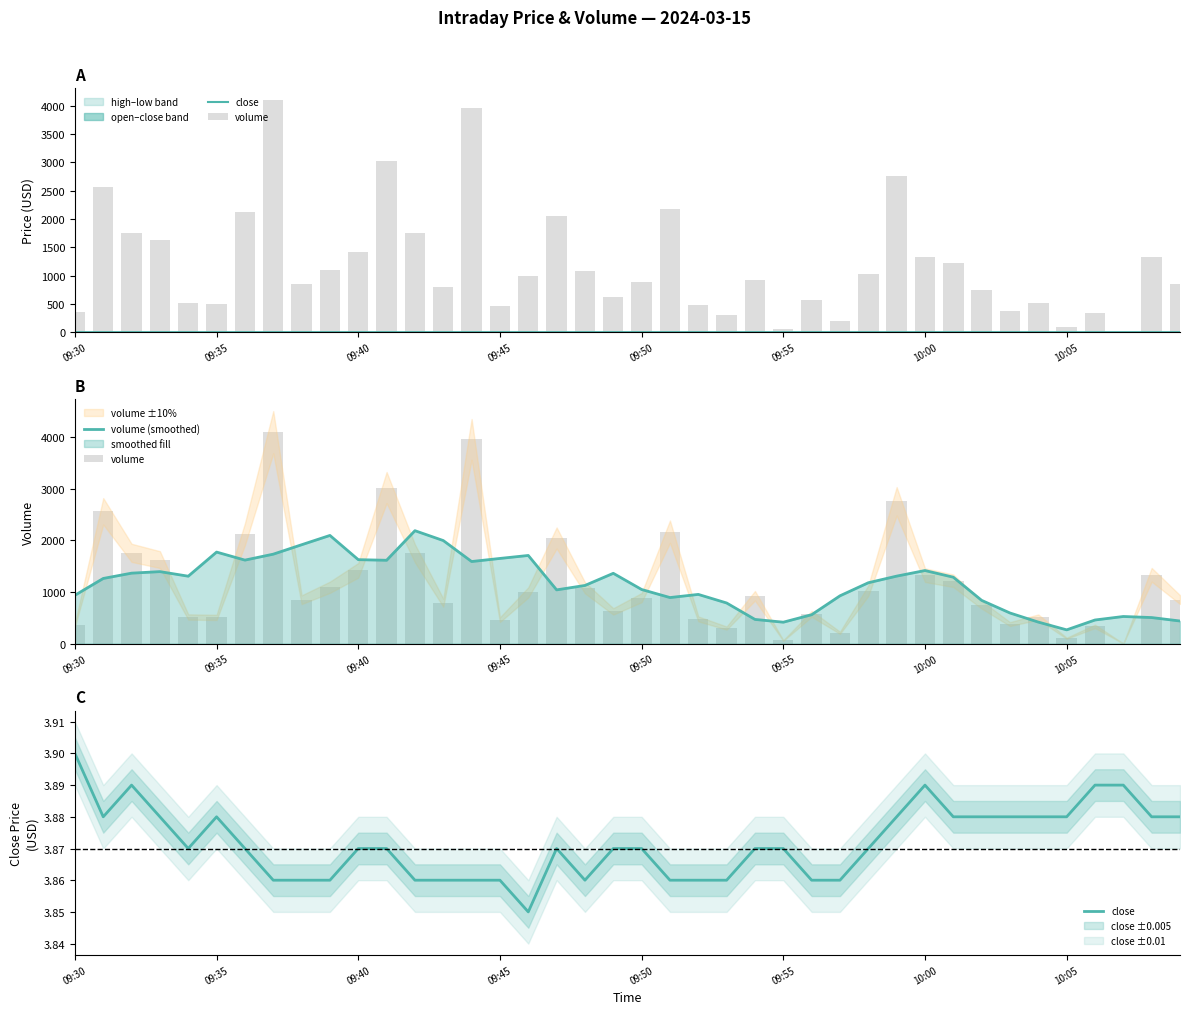

Which series has the largest range (max minus min)?

volume